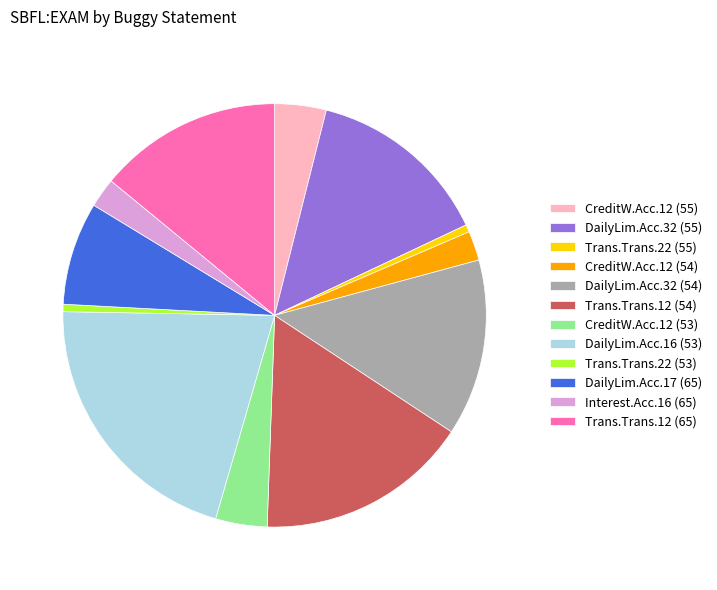

Is it true that CreditW.Acc.12 (55) is 4% of the pie?

True